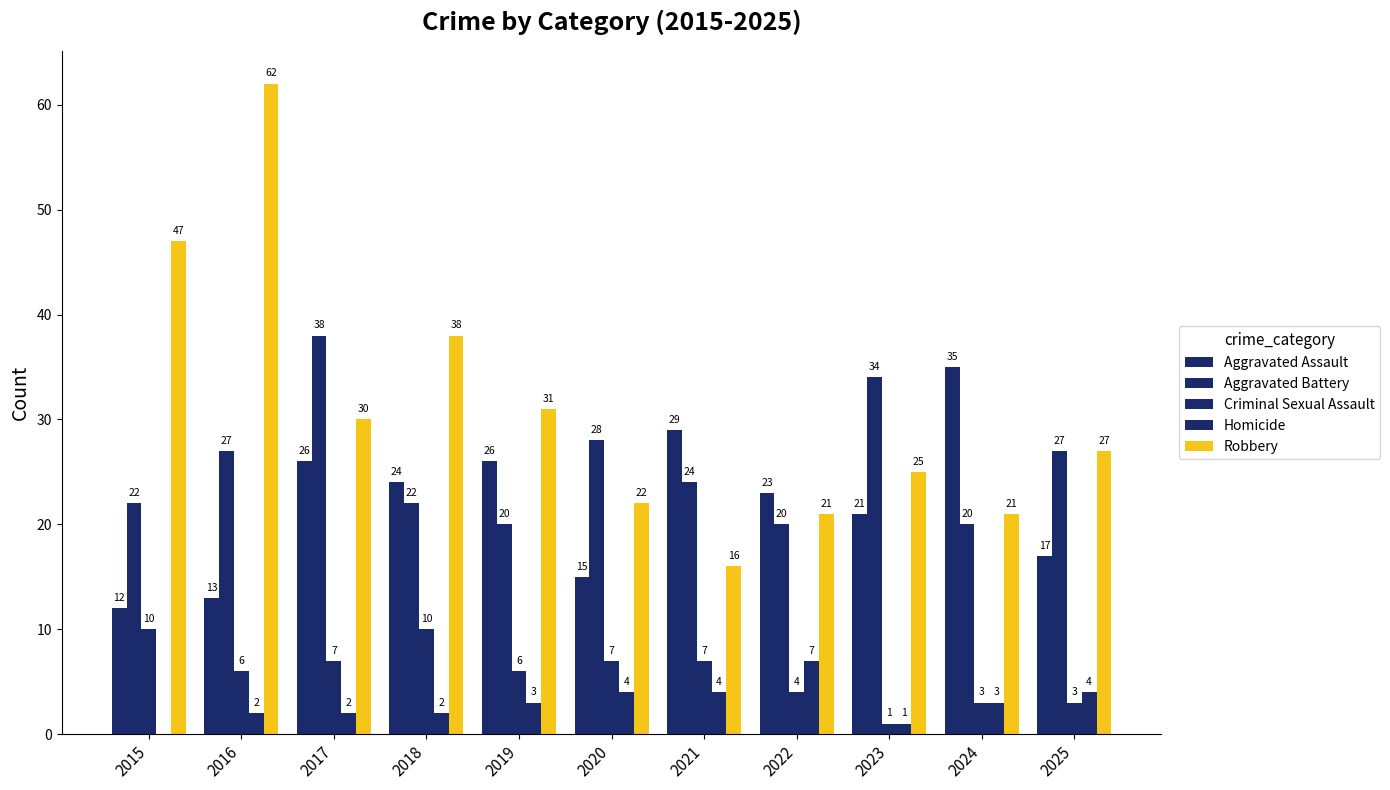

Which series has the largest total across all categories?

Robbery